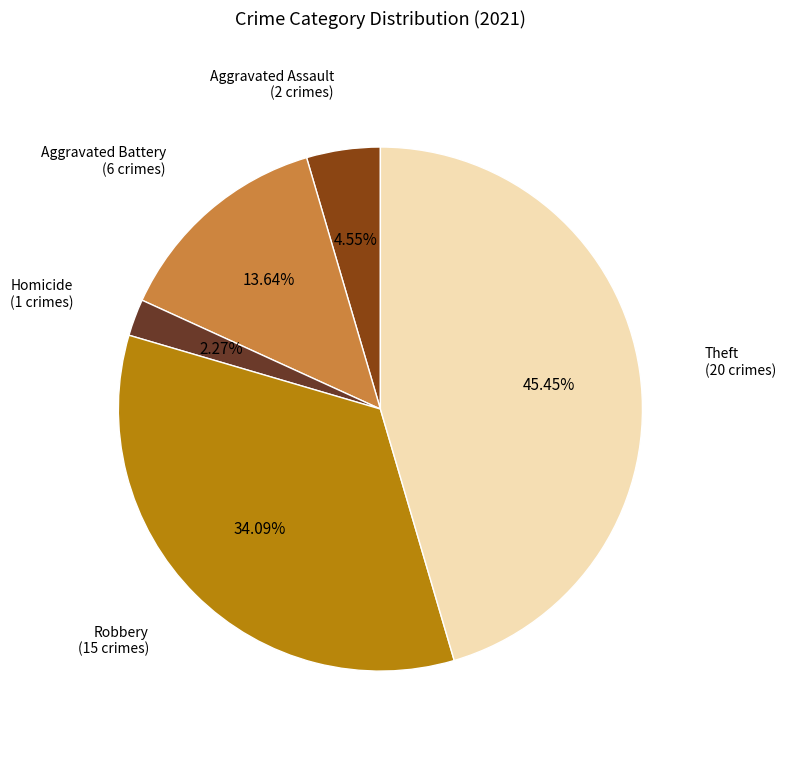

Is the sum of Aggravated Assault and Aggravated Battery greater than half?

No